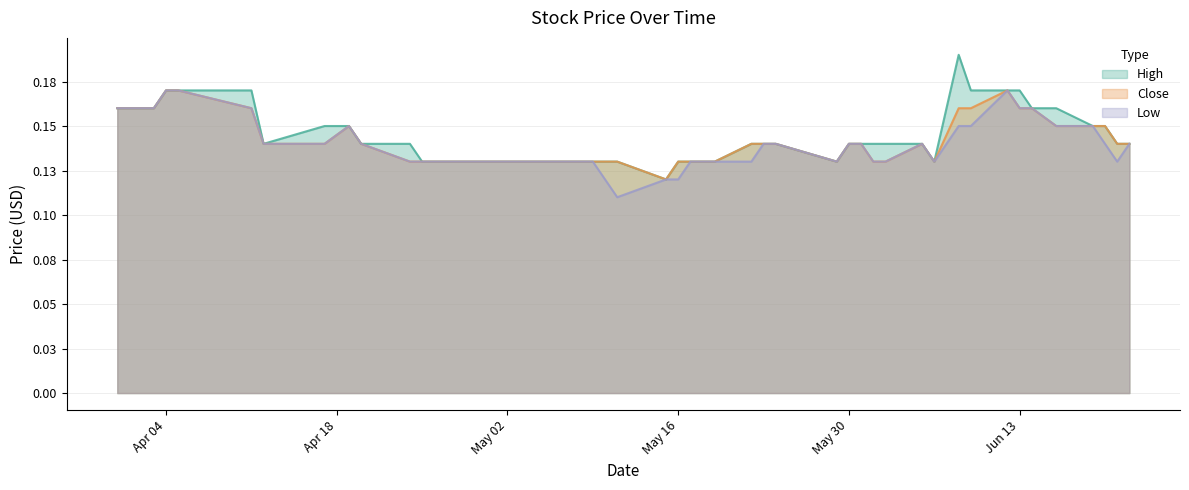

List the series in order of their overall mean, highest first.

High, Close, Low